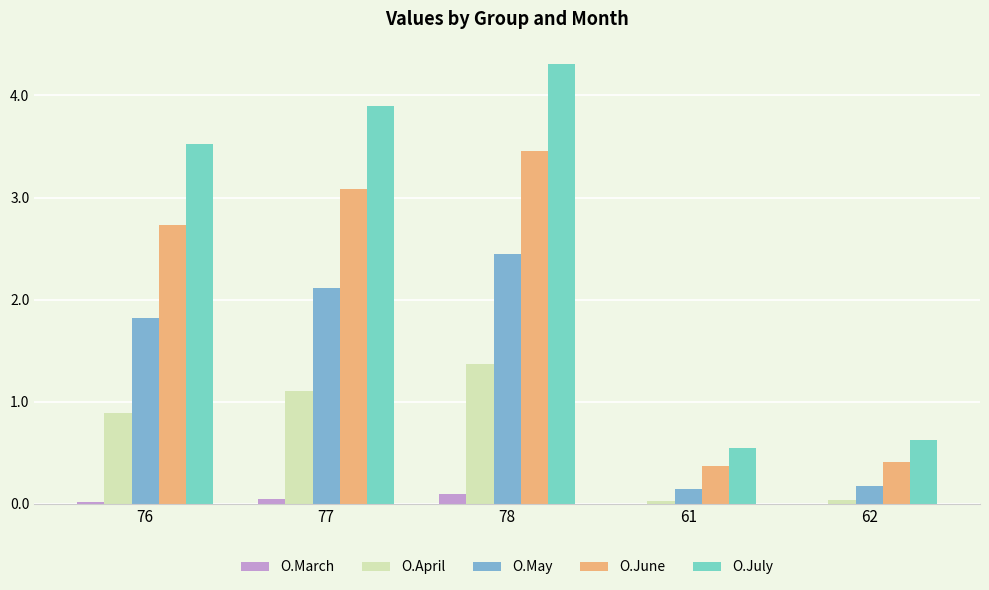

What are all the series names shown in the legend?

O.March, O.April, O.May, O.June, O.July